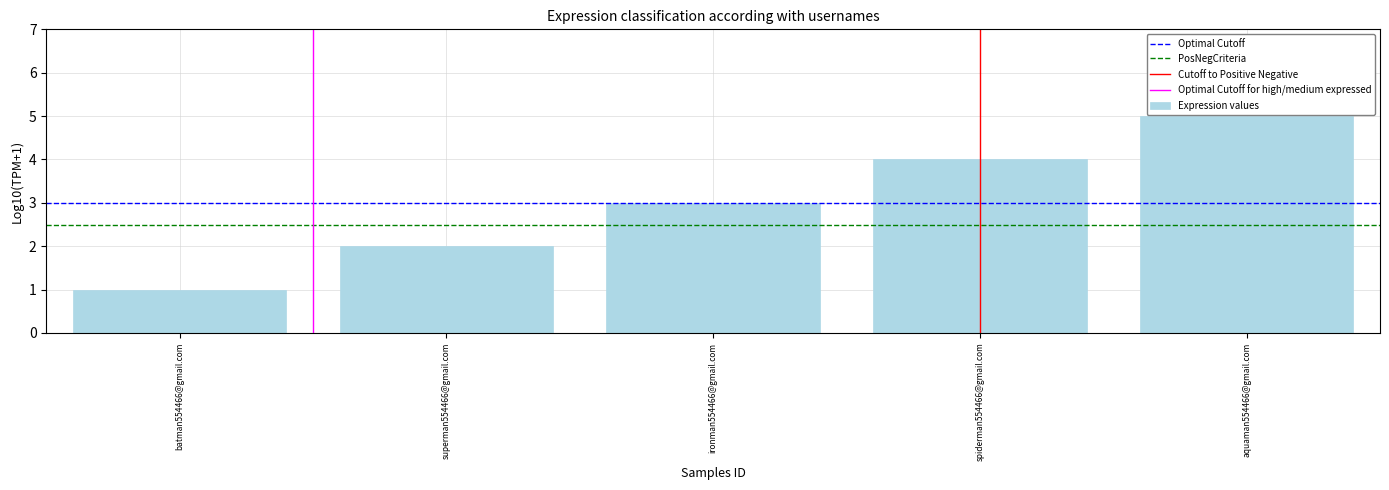

The chart shows a value of 1 at batman554466@gmail.com. True or false?

True